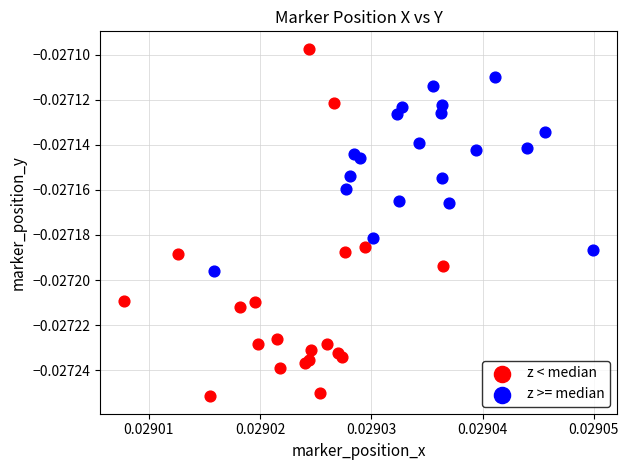

Which series contains the highest Y value?

z < median